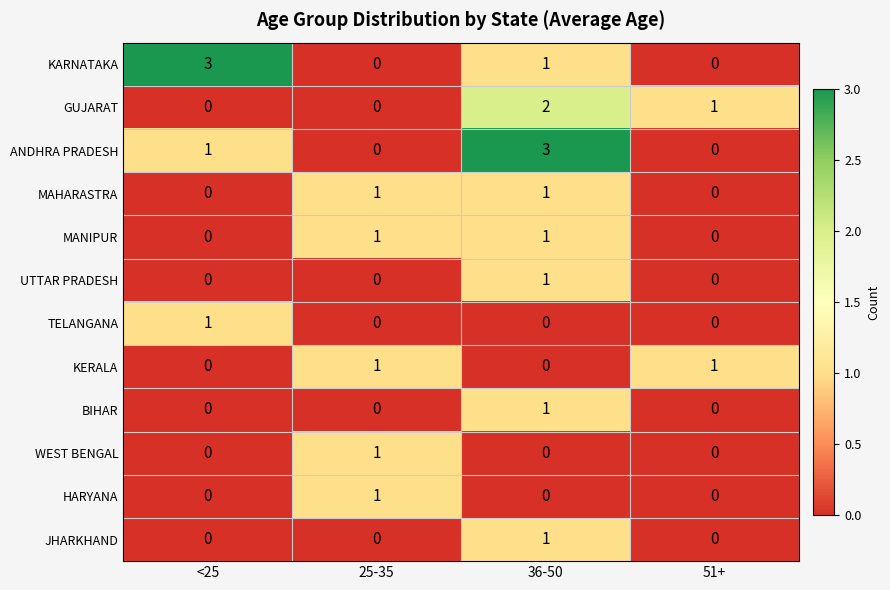

The value of ANDHRA PRADESH at <25 is 1. True or false?

True